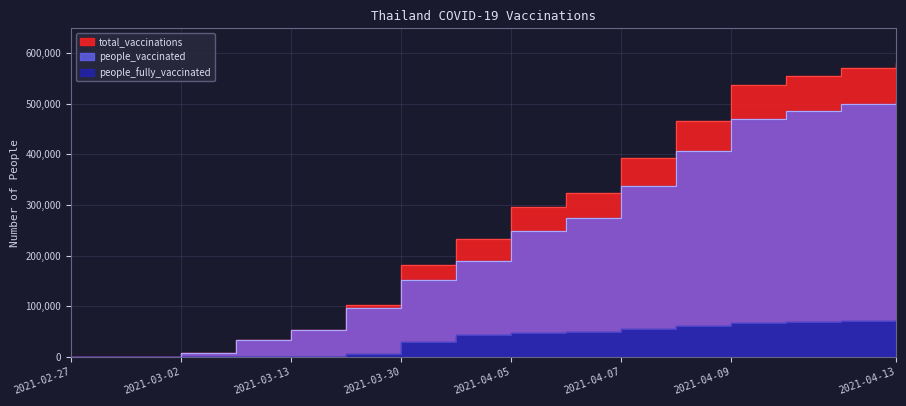

Which series changed the most between 2021-02-27 and 2021-04-02?

total_vaccinations